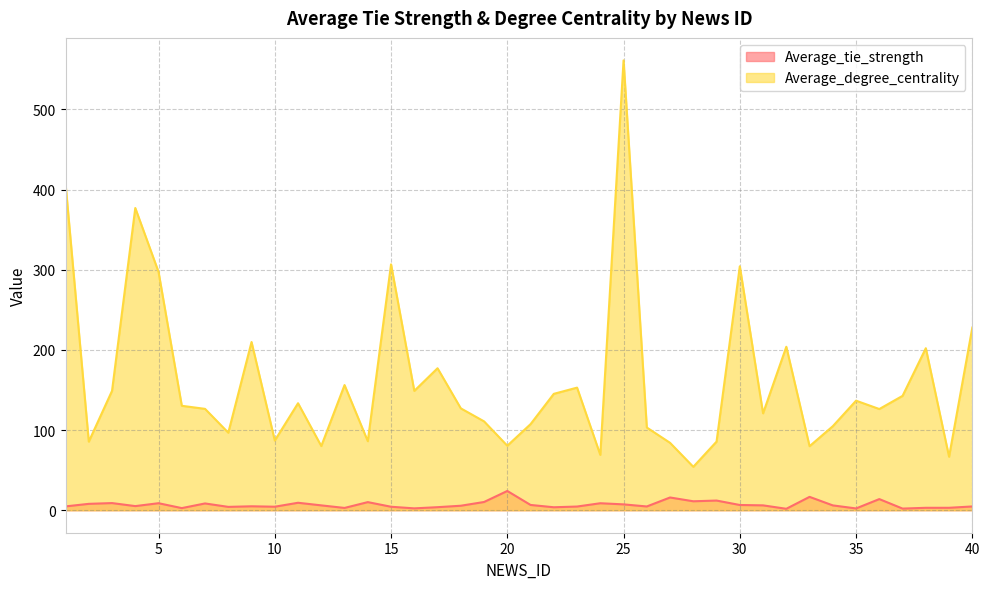

True or false: Average_tie_strength and Average_degree_centrality intersect in this chart.

False